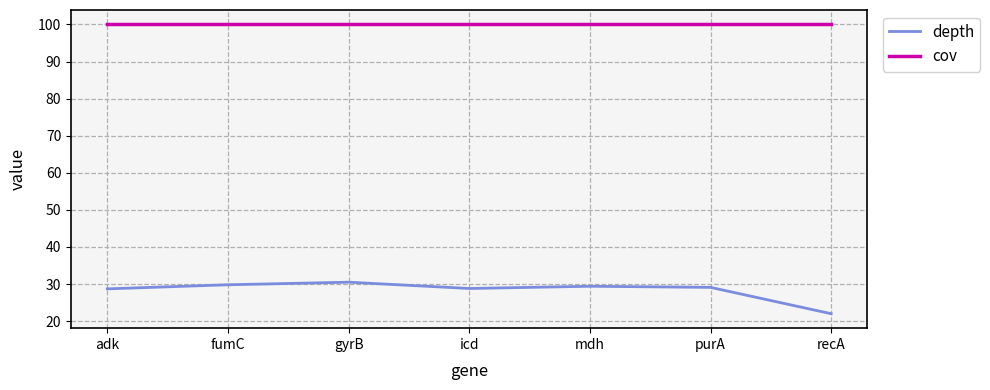

What is the lowest value of the depth series?

22.0